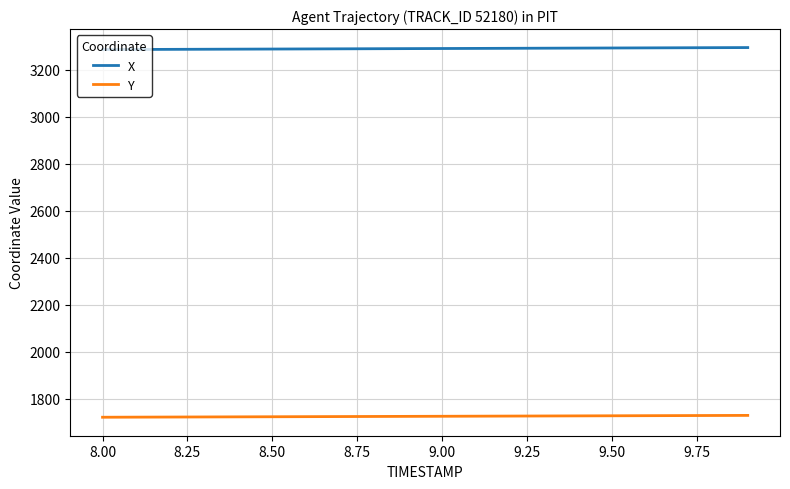

List the series in order of their overall mean, highest first.

X, Y